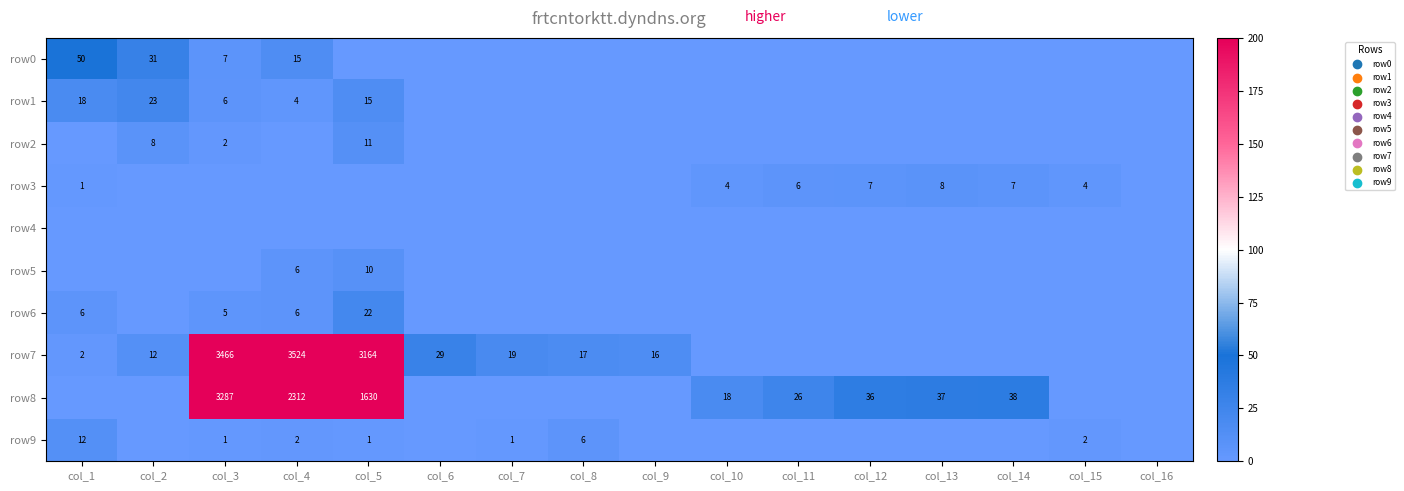

What is the sum of the row3 values at col_12 and col_11?

13